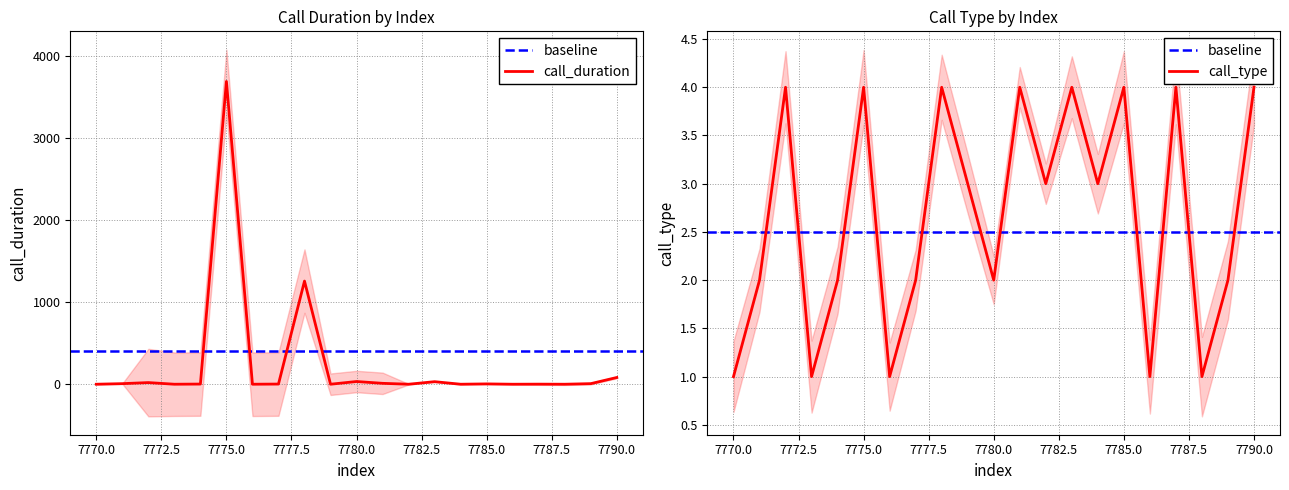

Reading right to left, what are all the values shown in this chart?

call_duration: 82	7	0	1	0	4	0	31	0	11	33	0	1256	2	0	3687	2	0	20	7	0
call_type: 4	2	1	4	1	4	3	4	3	4	2	3	4	2	1	4	2	1	4	2	1